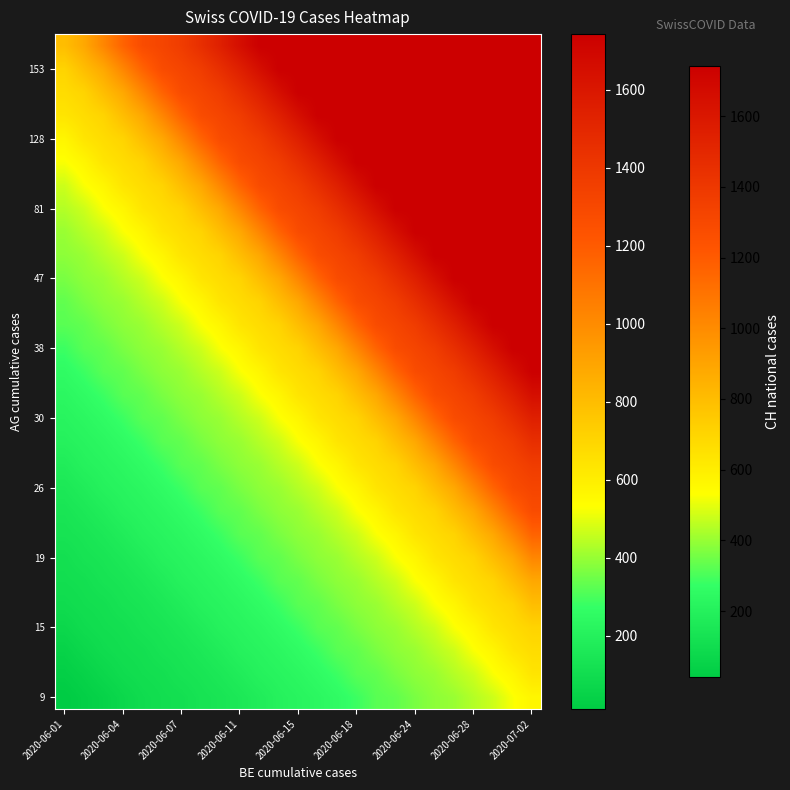

How many data points does each series have?

25